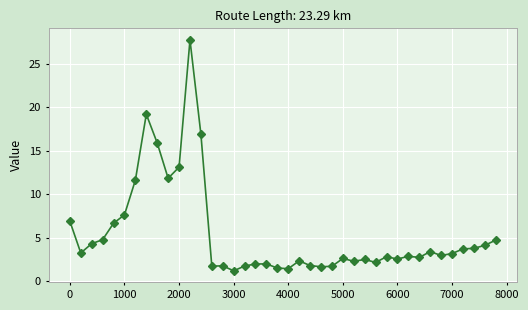

What is the greatest value displayed?

27.7